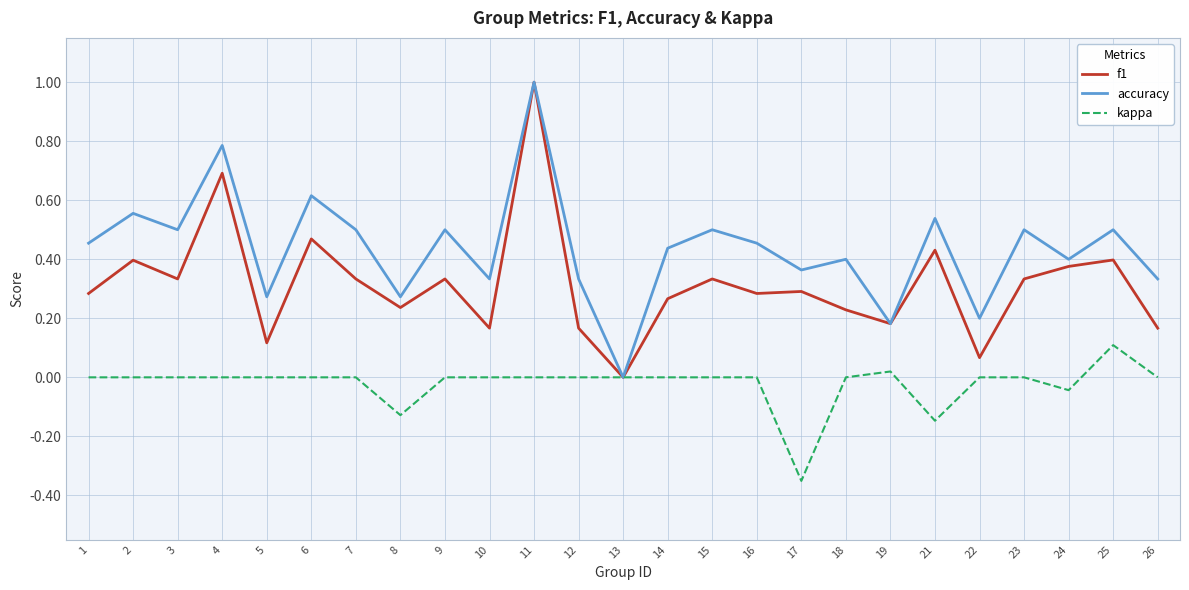

What is the sum of the f1 values at 6 and 8?

0.7